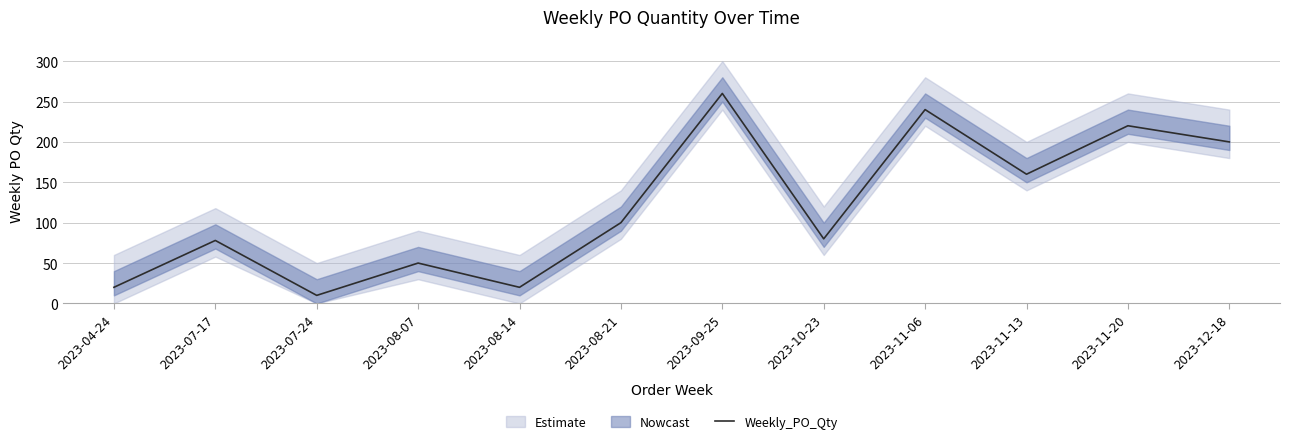

At which category does the chart reach its minimum across all series?

2023-07-24